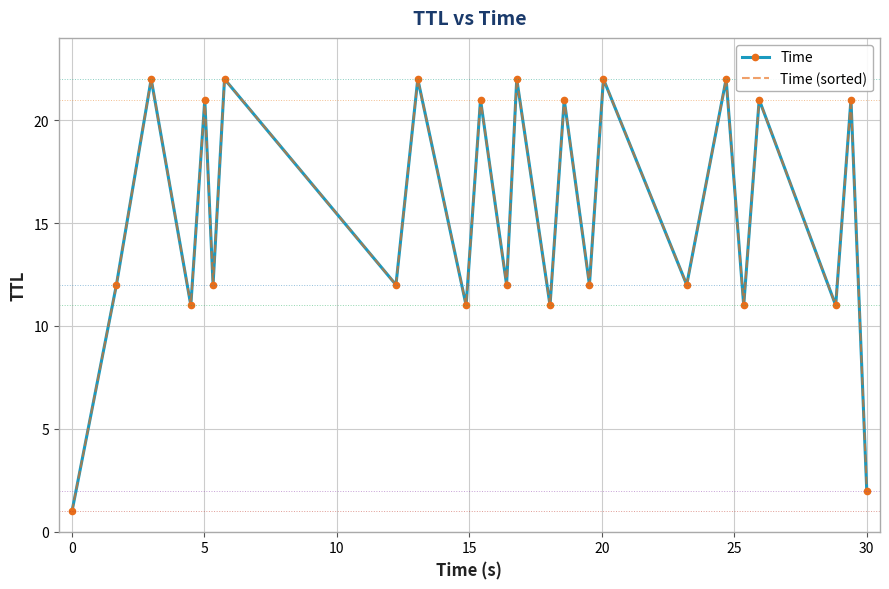

True or false: Time (sorted) and Time intersect in this chart.

False